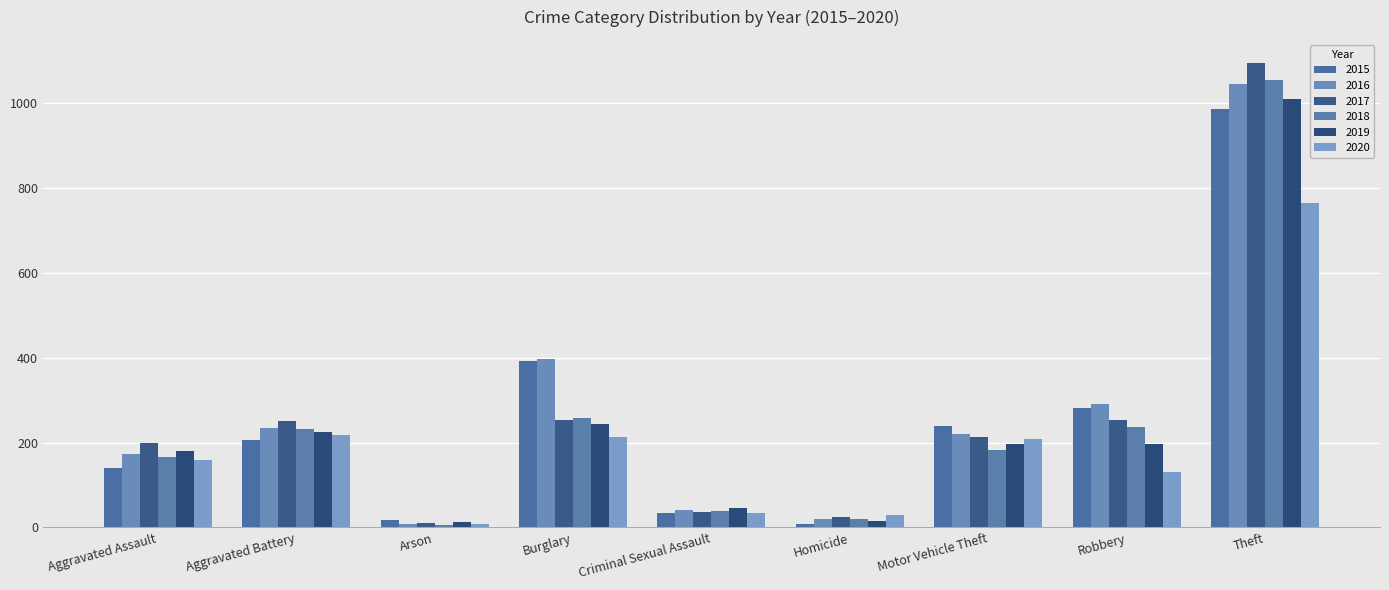

What position from the left is Aggravated Assault?

1